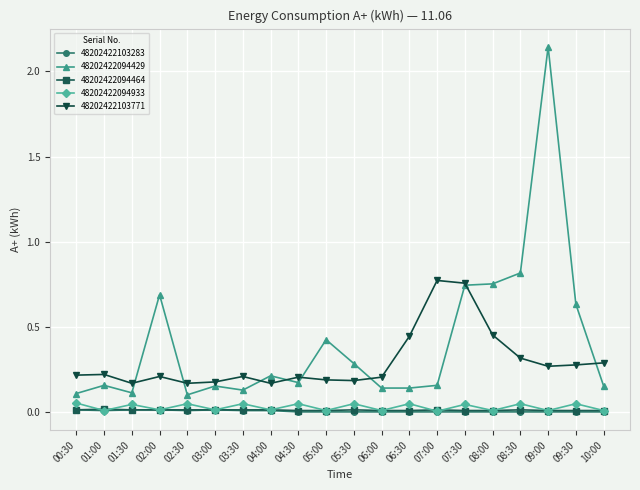

Which series has the largest range (max minus min)?

48202422094429